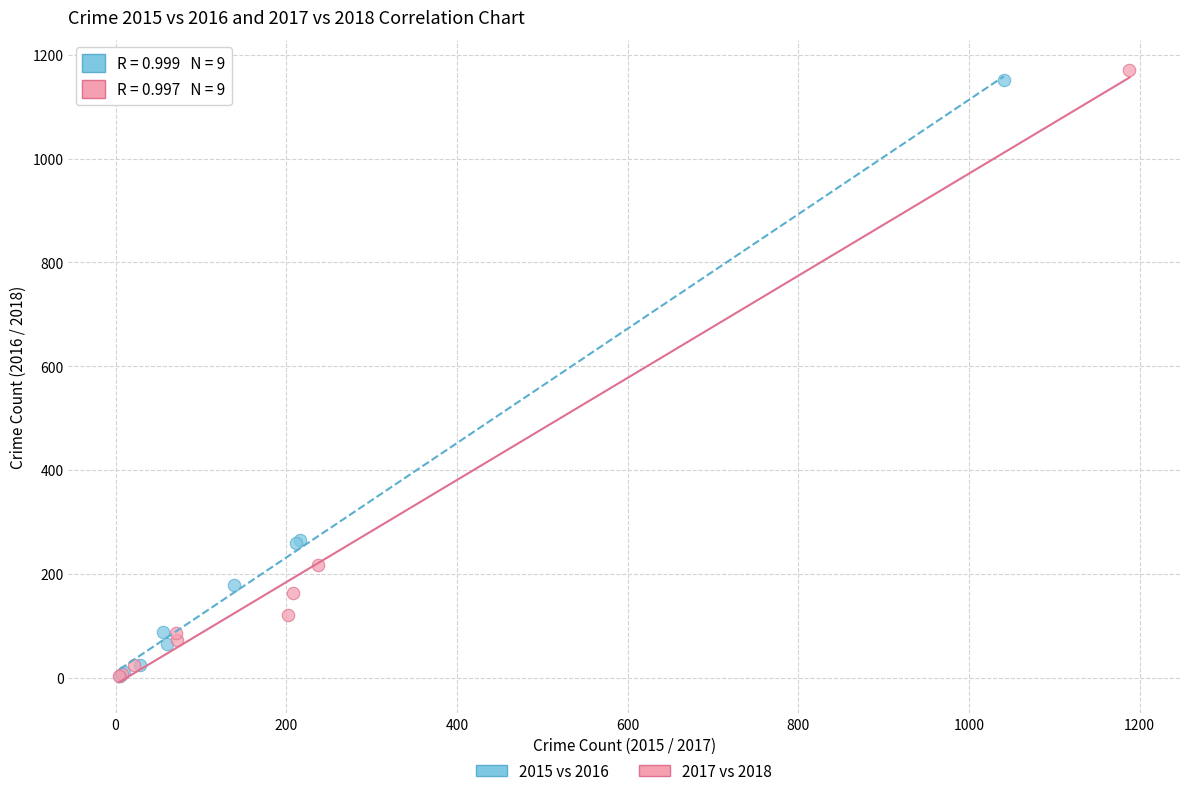

What are all the series names shown in the legend?

2015 vs 2016, 2017 vs 2018